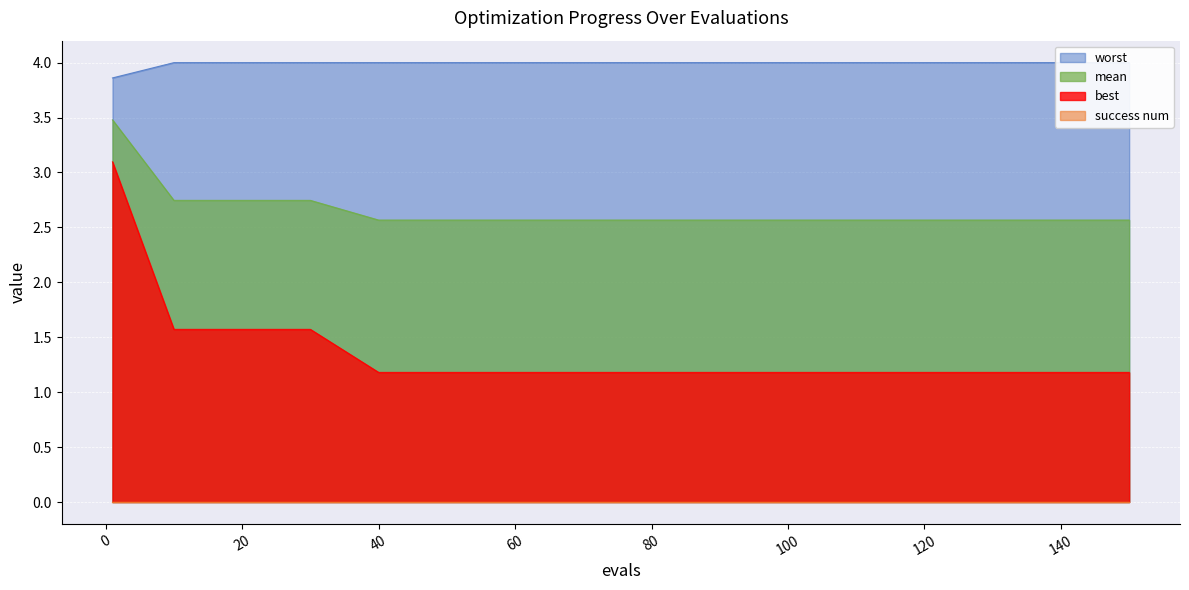

True or false: mean and worst intersect in this chart.

False